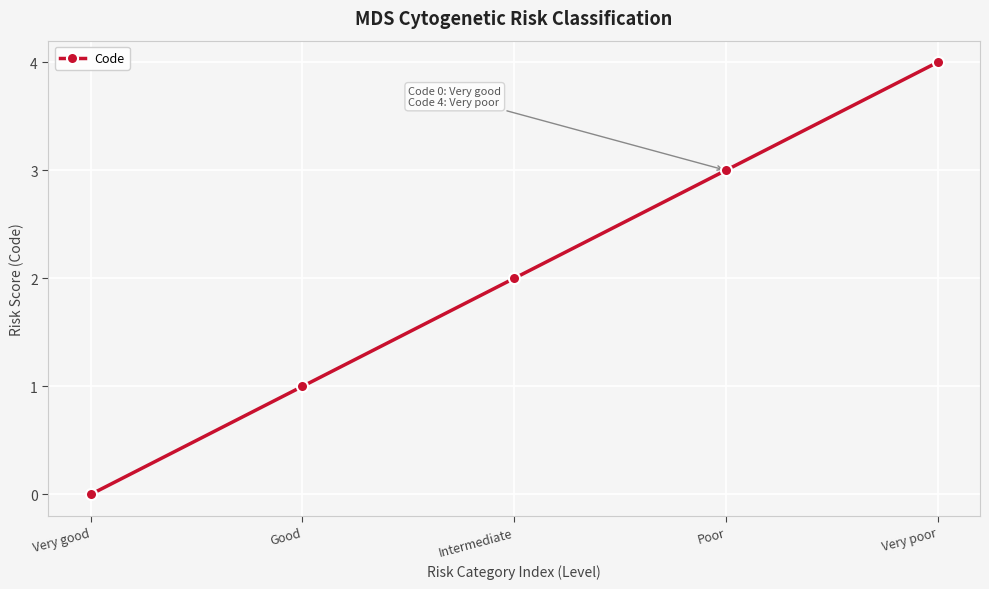

Read the value at Poor.

3